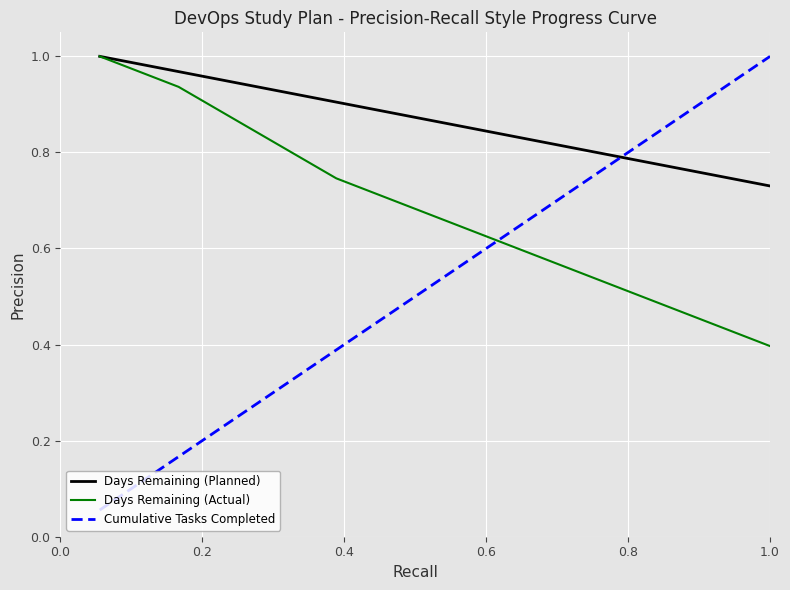

True or false: Days Remaining (Actual) has more than 2 interior local peaks.

False